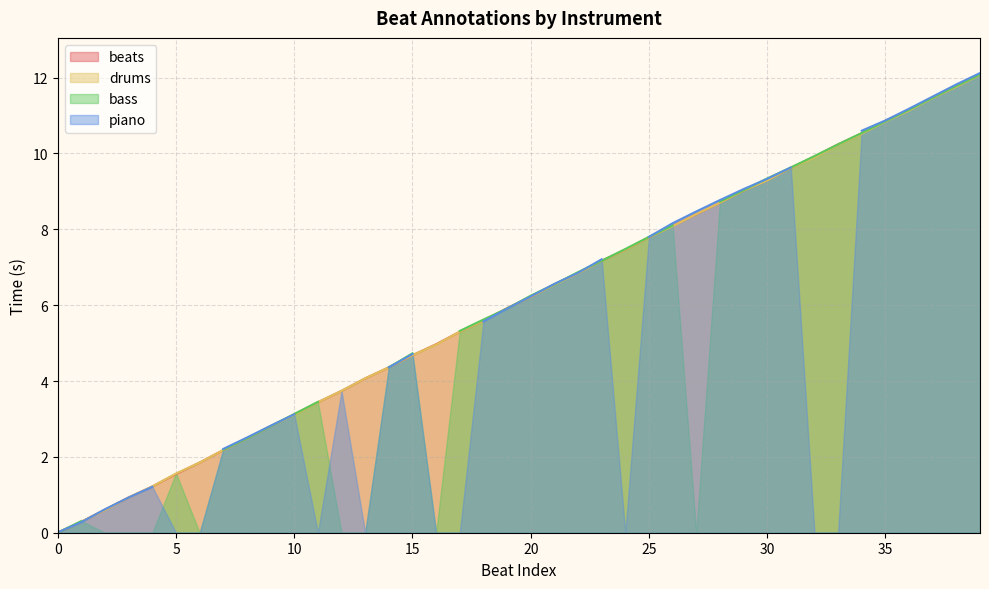

What is the difference between the beats values at 3 and 37?

10.5